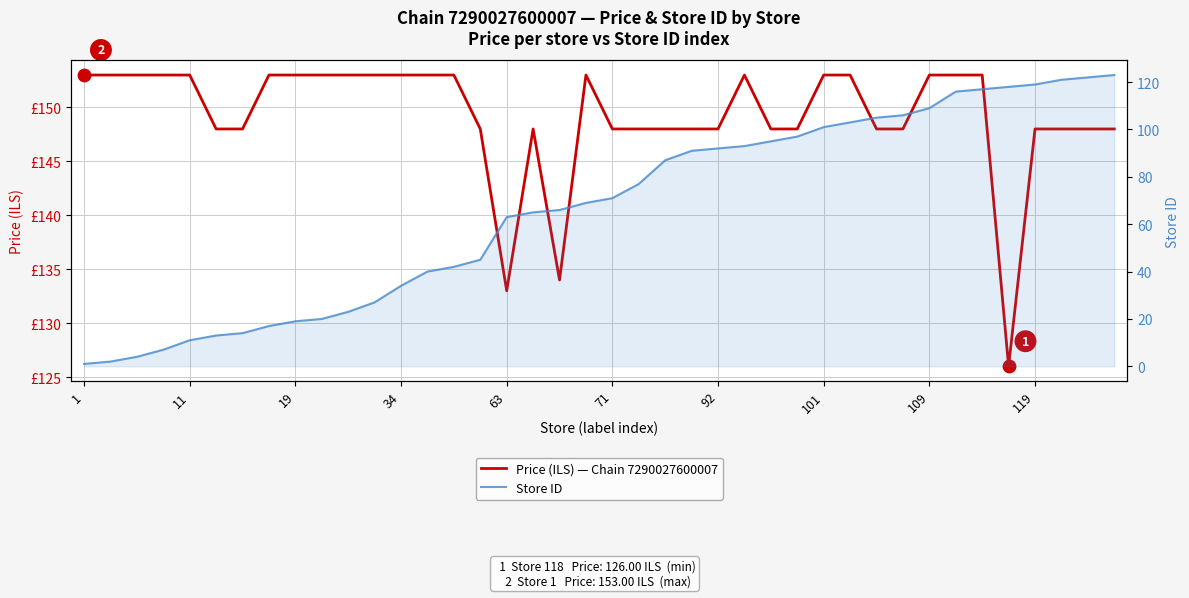

Is the value of Price (ILS) — Chain 7290027600007 at 11 greater than the value of Store ID at 18?

Yes